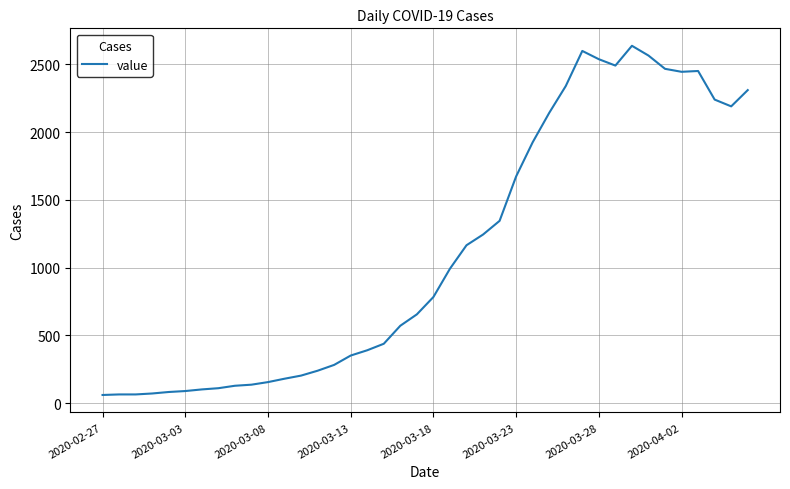

What is the greatest value displayed?

2638